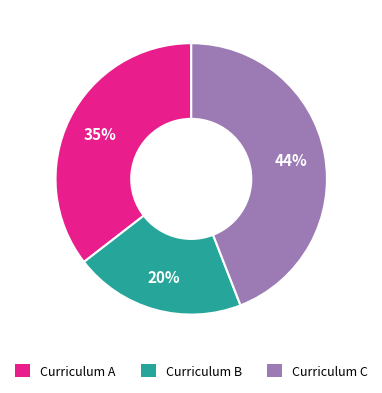

To the nearest percent, what is the difference between the largest and smallest slice percentages?

24%